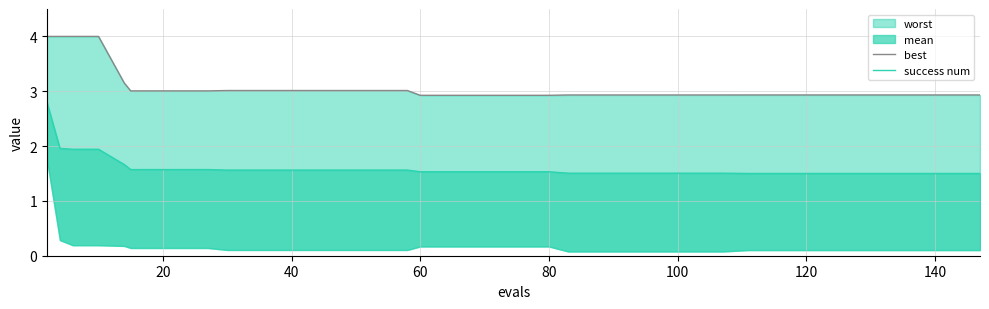

True or false: success num and best cross at least once.

False